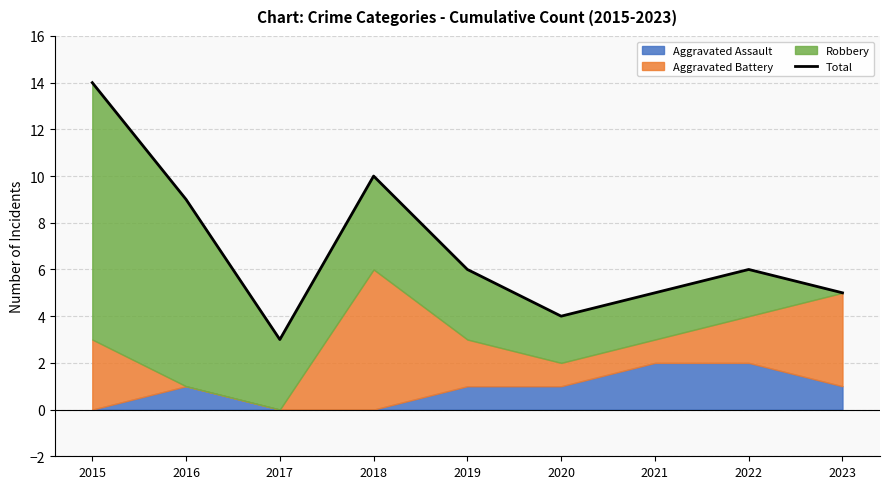

List the labels in order of value, smallest first.

2017, 2020, 2021, 2023, 2019, 2022, 2016, 2018, 2015